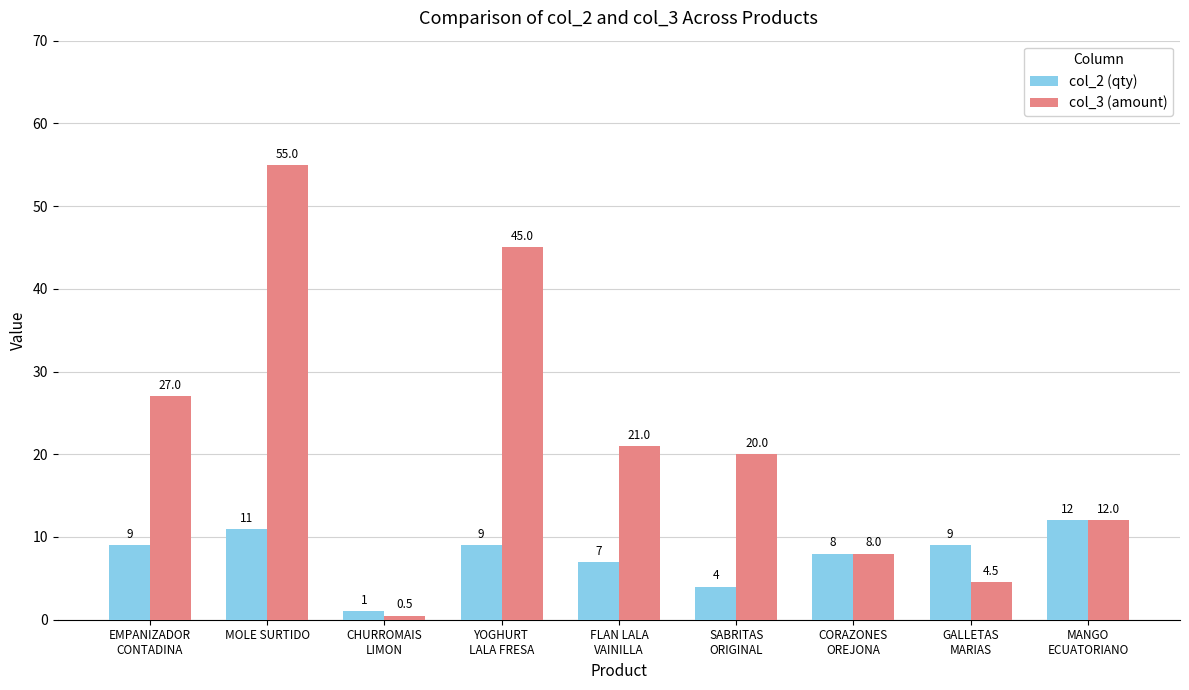

What is the sum of all col_3 (amount) values?

193.0